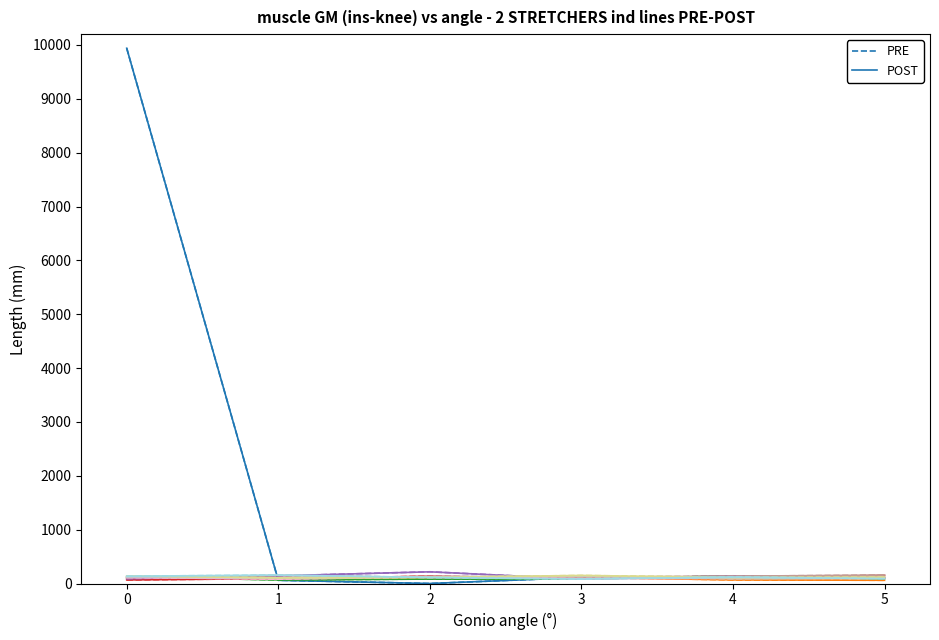

What is the highest value of the PRE series?

9939.0